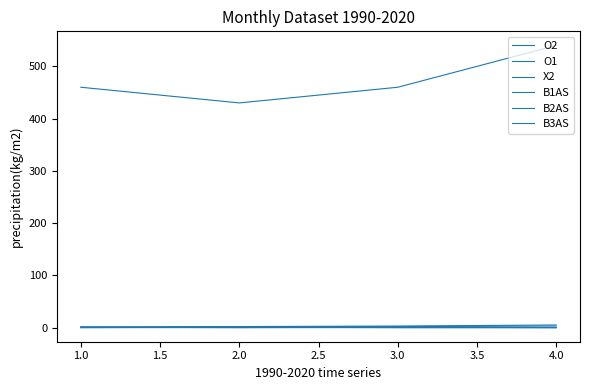

What is the sum of all B3AS values?

1